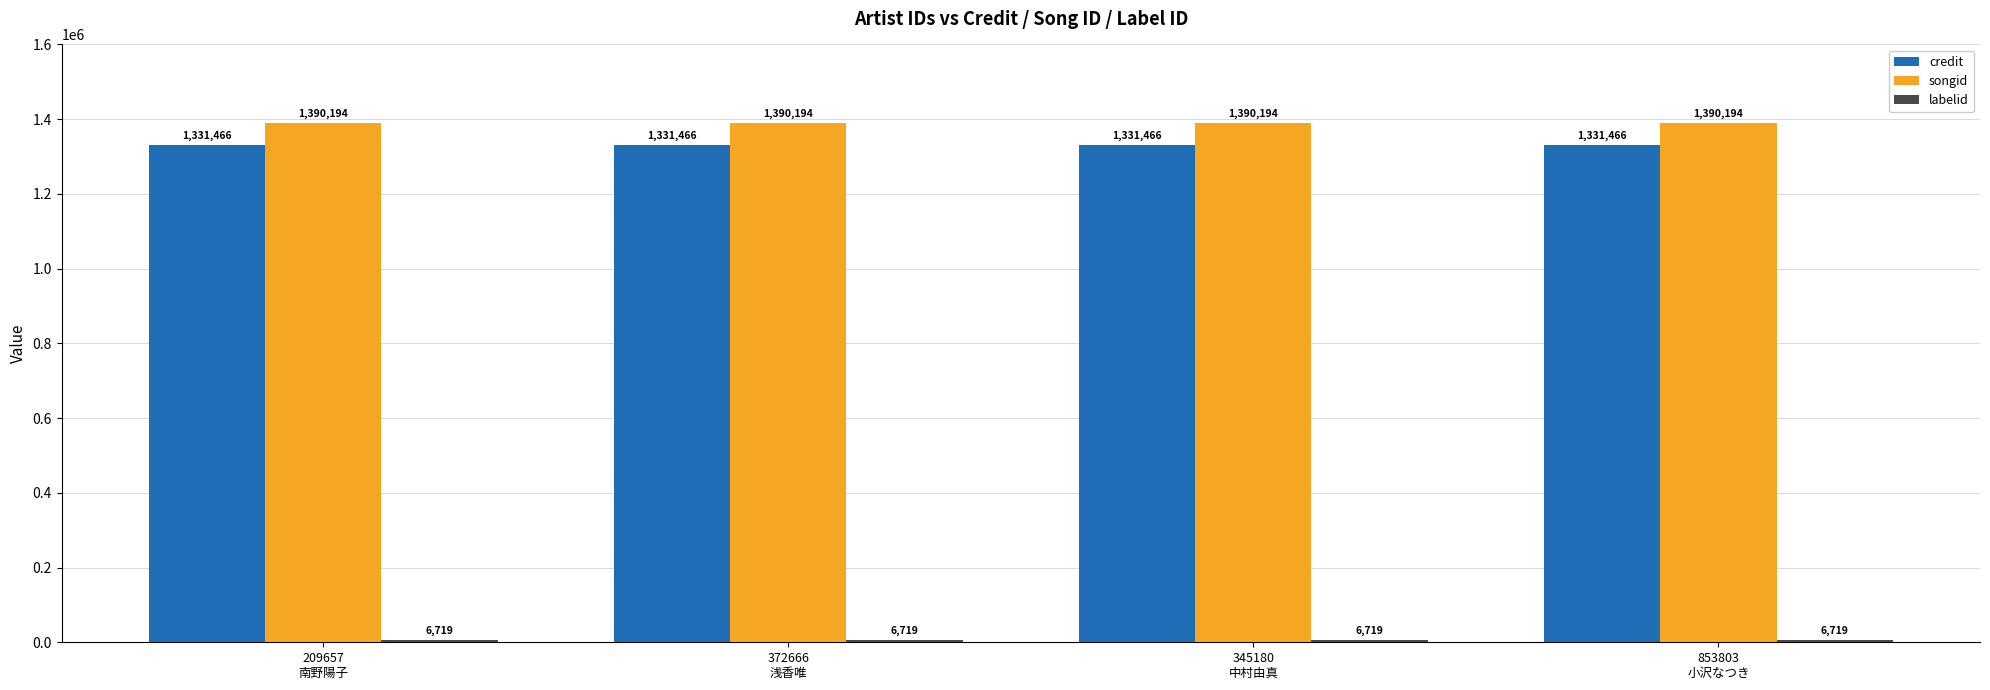

At how many categories does at least one series exceed 883622?

4